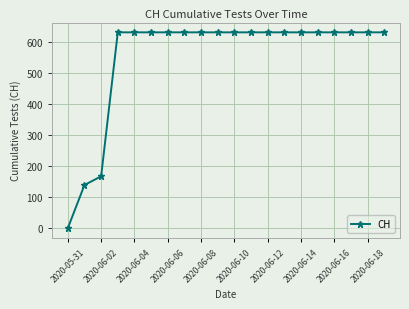

What is the average value?

552